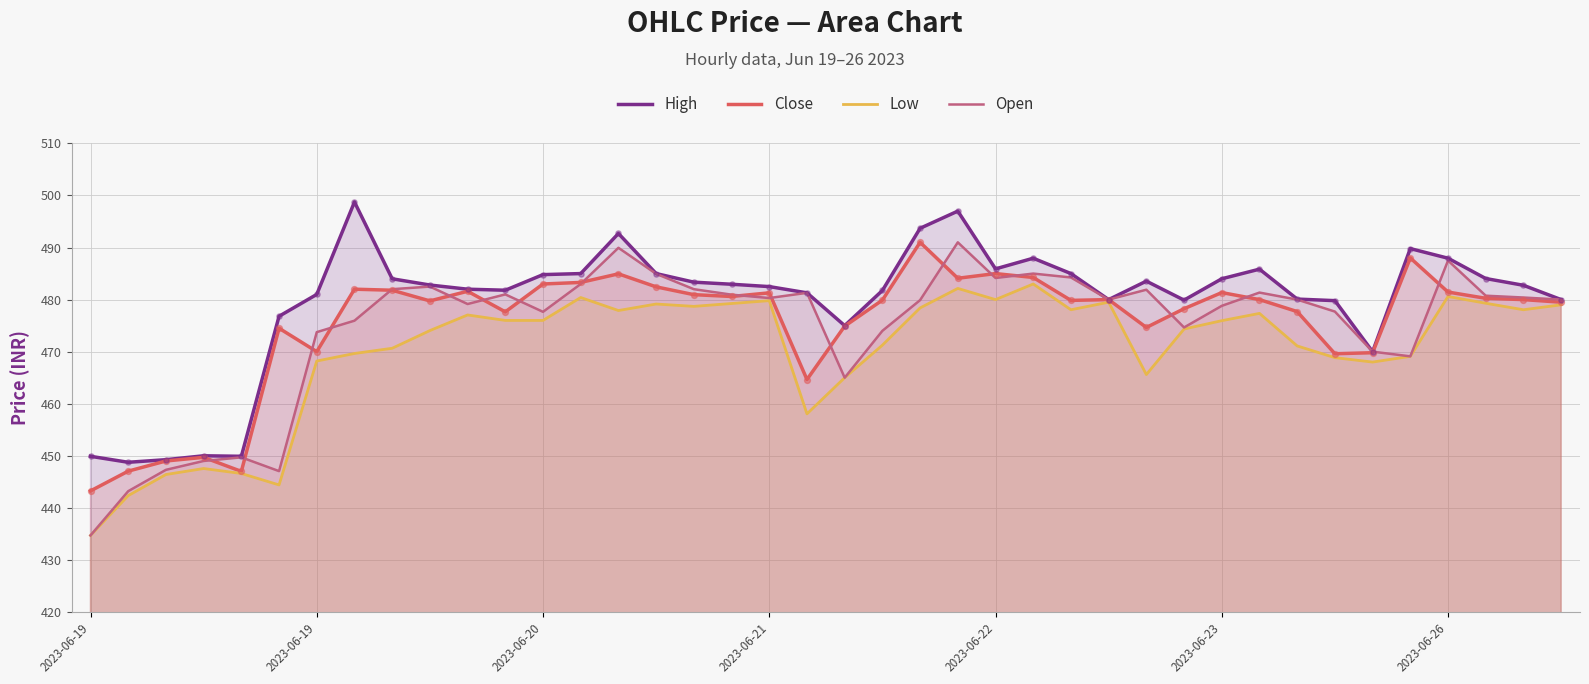

At which category is the sum across all series the highest?

23